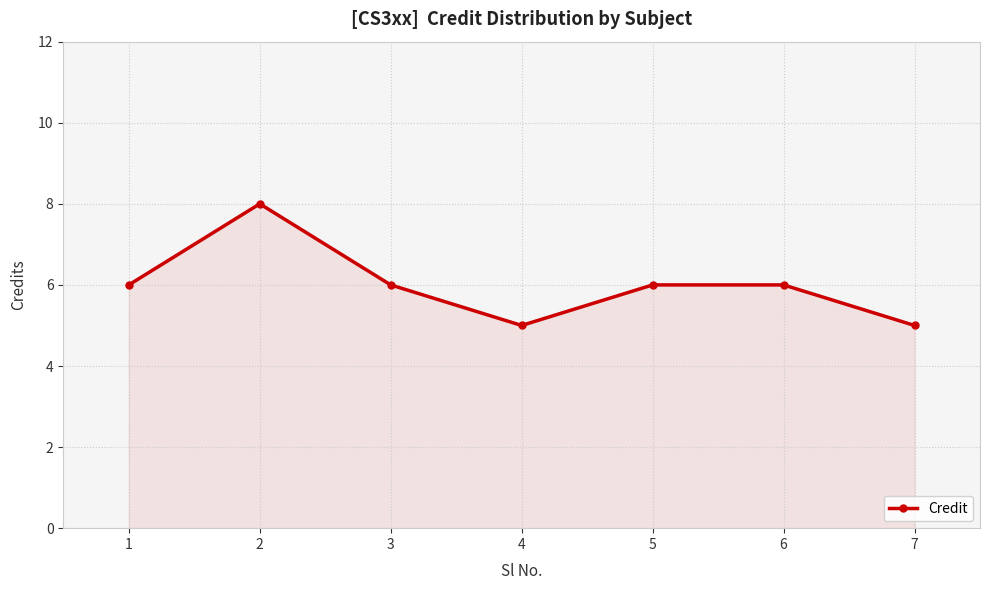

Which has a higher value, 1 or 7?

1